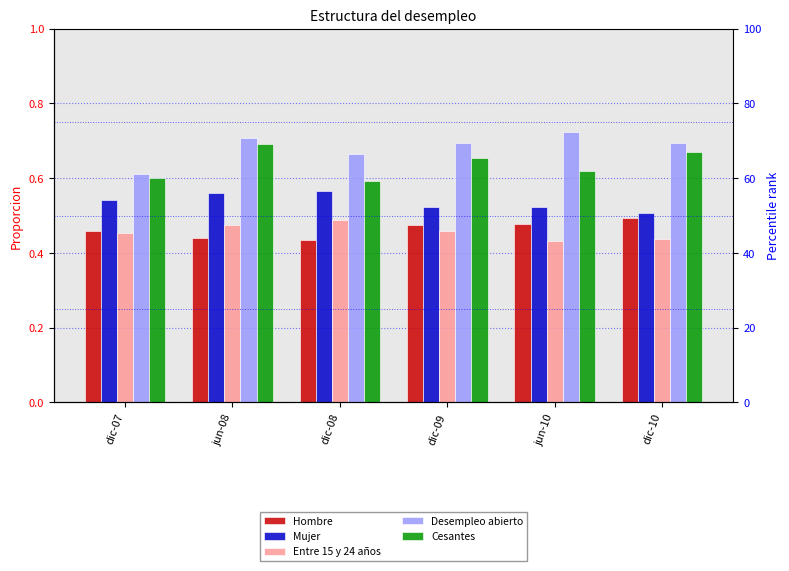

True or false: Hombre has a value of 0.5 at jun-10.

True